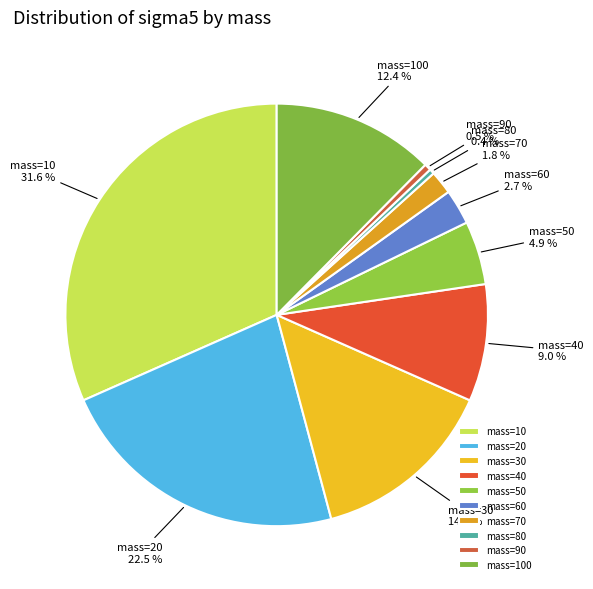

How many slices are in this pie chart?

10